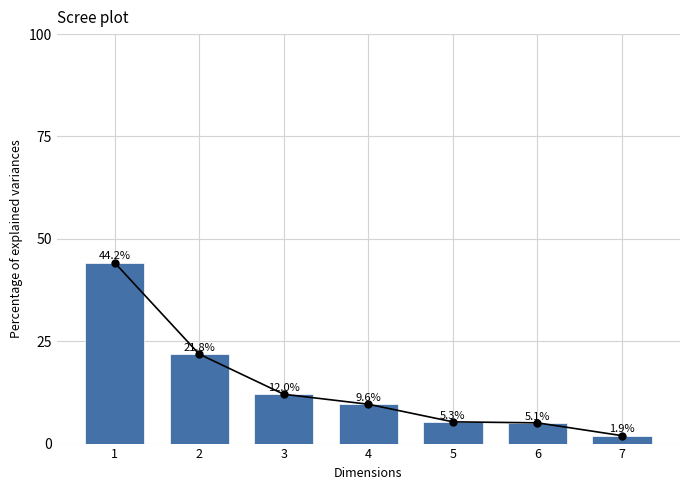

What is the maximum value shown in the chart?

44.2